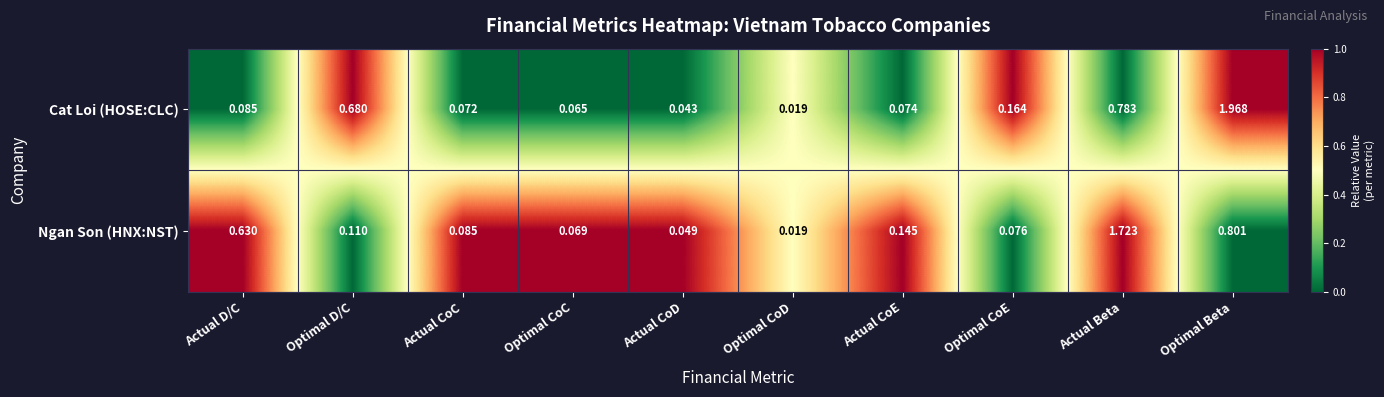

Which series changed the most between Optimal D/C and Actual CoD?

Cat Loi (HOSE:CLC)